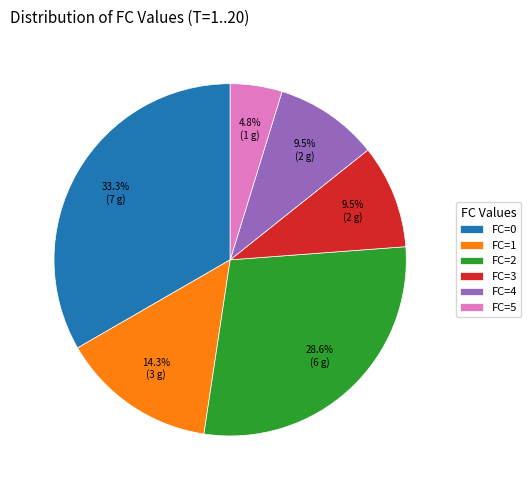

What is the largest slice in the pie chart?

FC=0